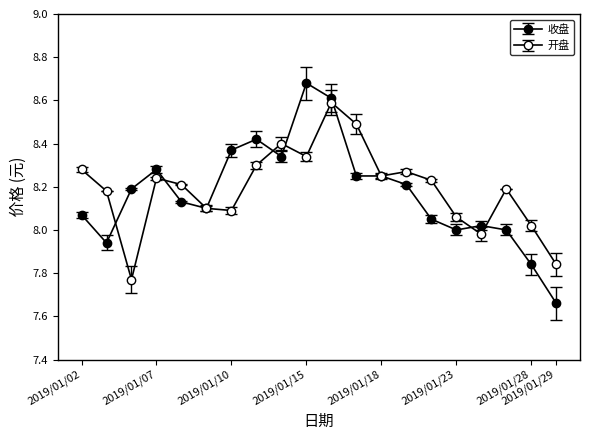

What is the average value of the 收盘 series?

8.2